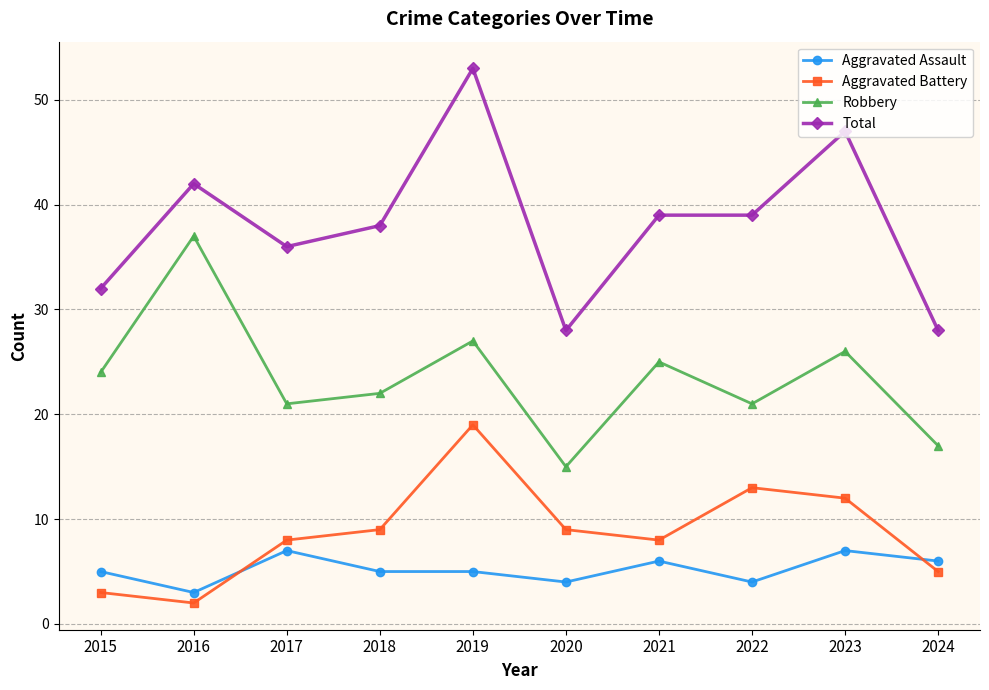

Reading right to left, list all the values displayed in this chart.

Aggravated Assault: 2024=6	2023=7	2022=4	2021=6	2020=4	2019=5	2018=5	2017=7	2016=3	2015=5
Aggravated Battery: 2024=5	2023=12	2022=13	2021=8	2020=9	2019=19	2018=9	2017=8	2016=2	2015=3
Robbery: 2024=17	2023=26	2022=21	2021=25	2020=15	2019=27	2018=22	2017=21	2016=37	2015=24
Total: 2024=28	2023=47	2022=39	2021=39	2020=28	2019=53	2018=38	2017=36	2016=42	2015=32